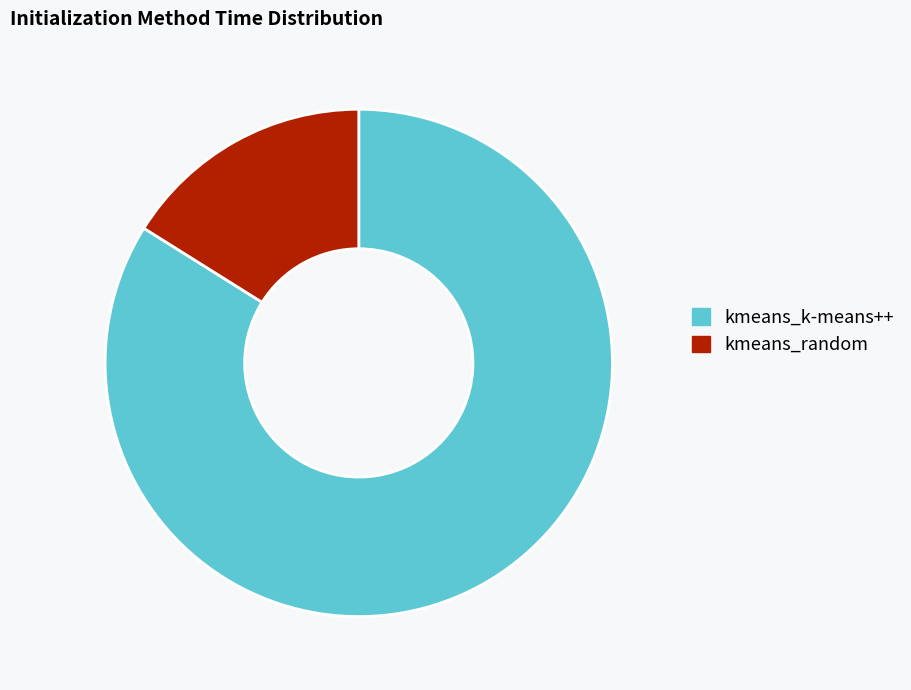

True or false: kmeans_random accounts for 31% of the total.

False